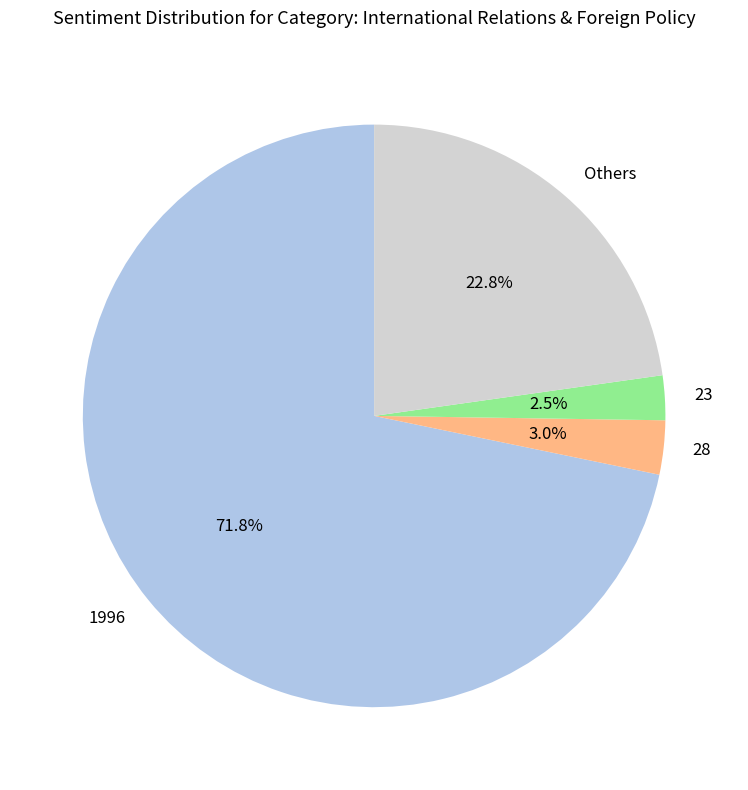

How many segments does this pie chart have?

4